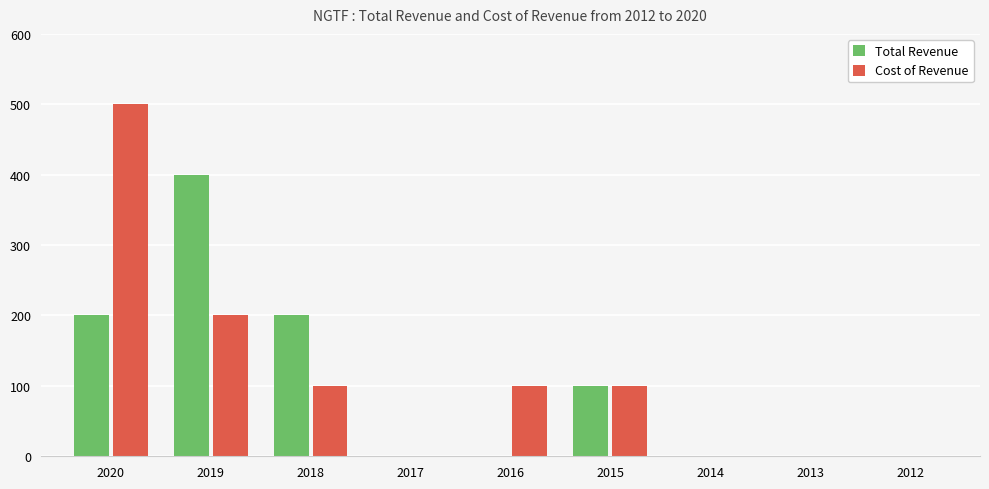

Is the value of Total Revenue at 2020 greater than the value of Cost of Revenue at 2014?

Yes